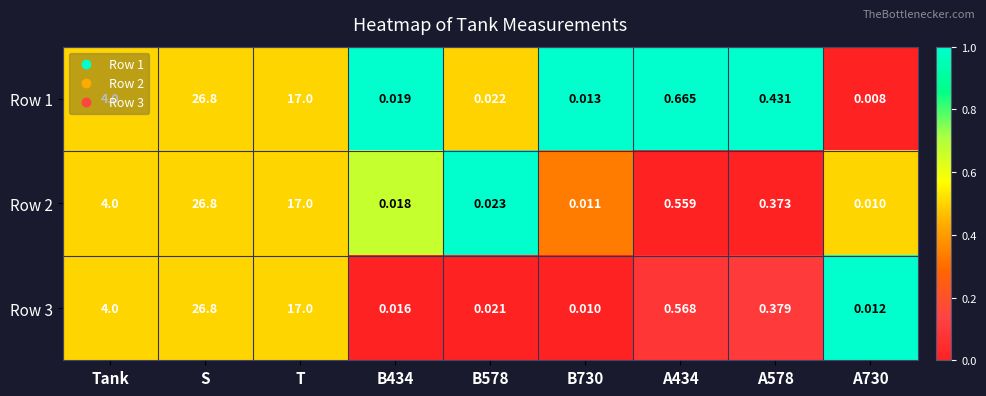

Which category has the highest value across all series?

S